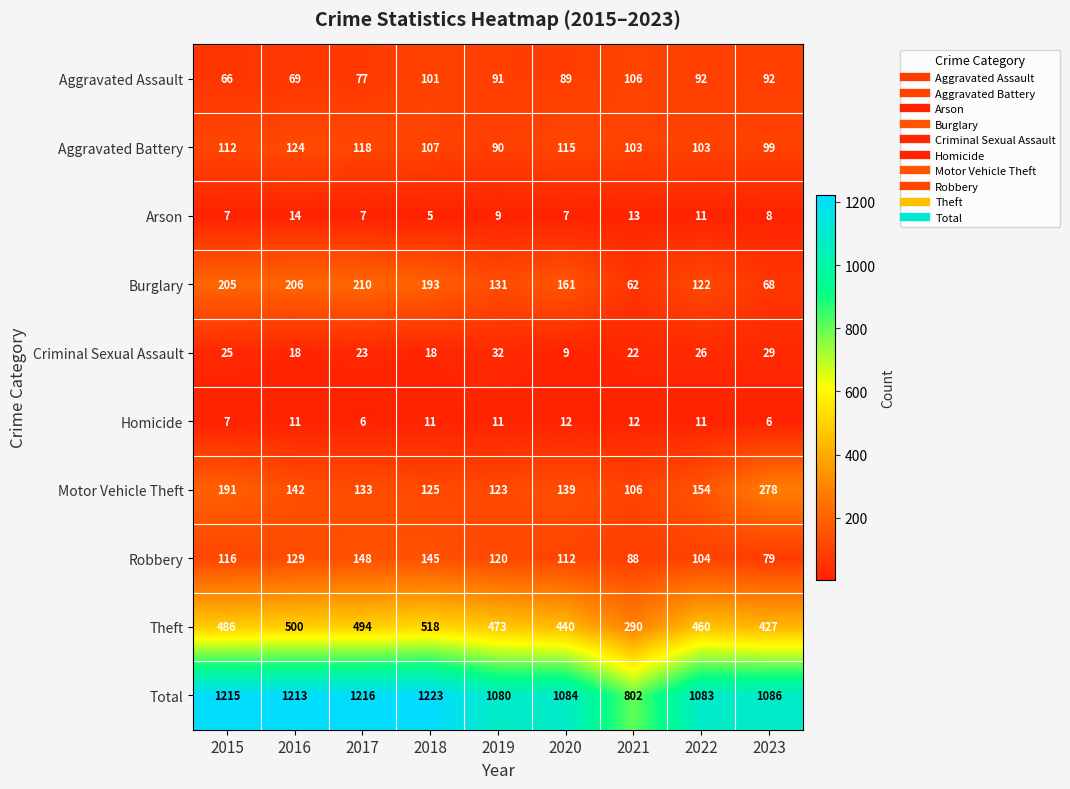

What is the sum of the Total values at 2016 and 2018?

2436